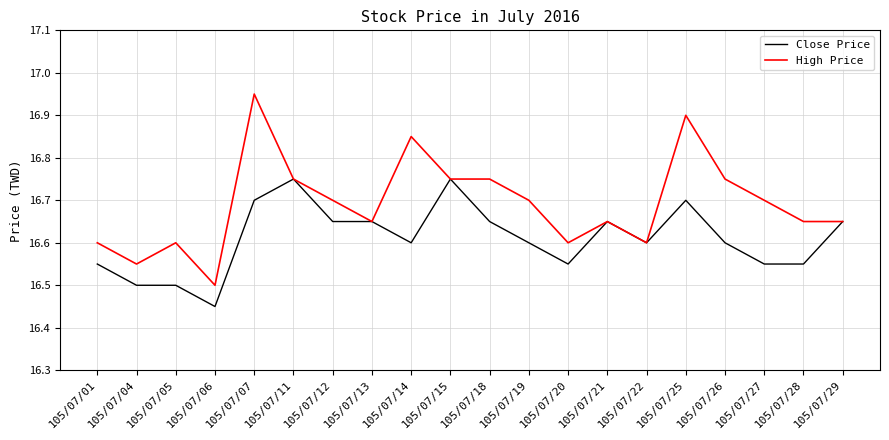

What is the average value of the High Price series?

16.7